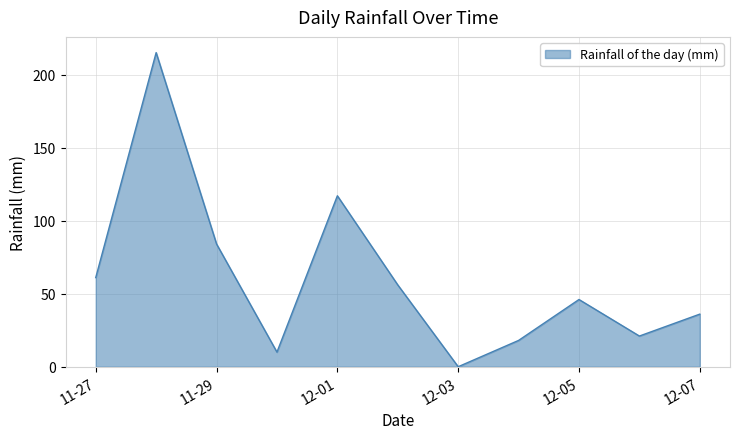

What is the greatest value displayed?

215